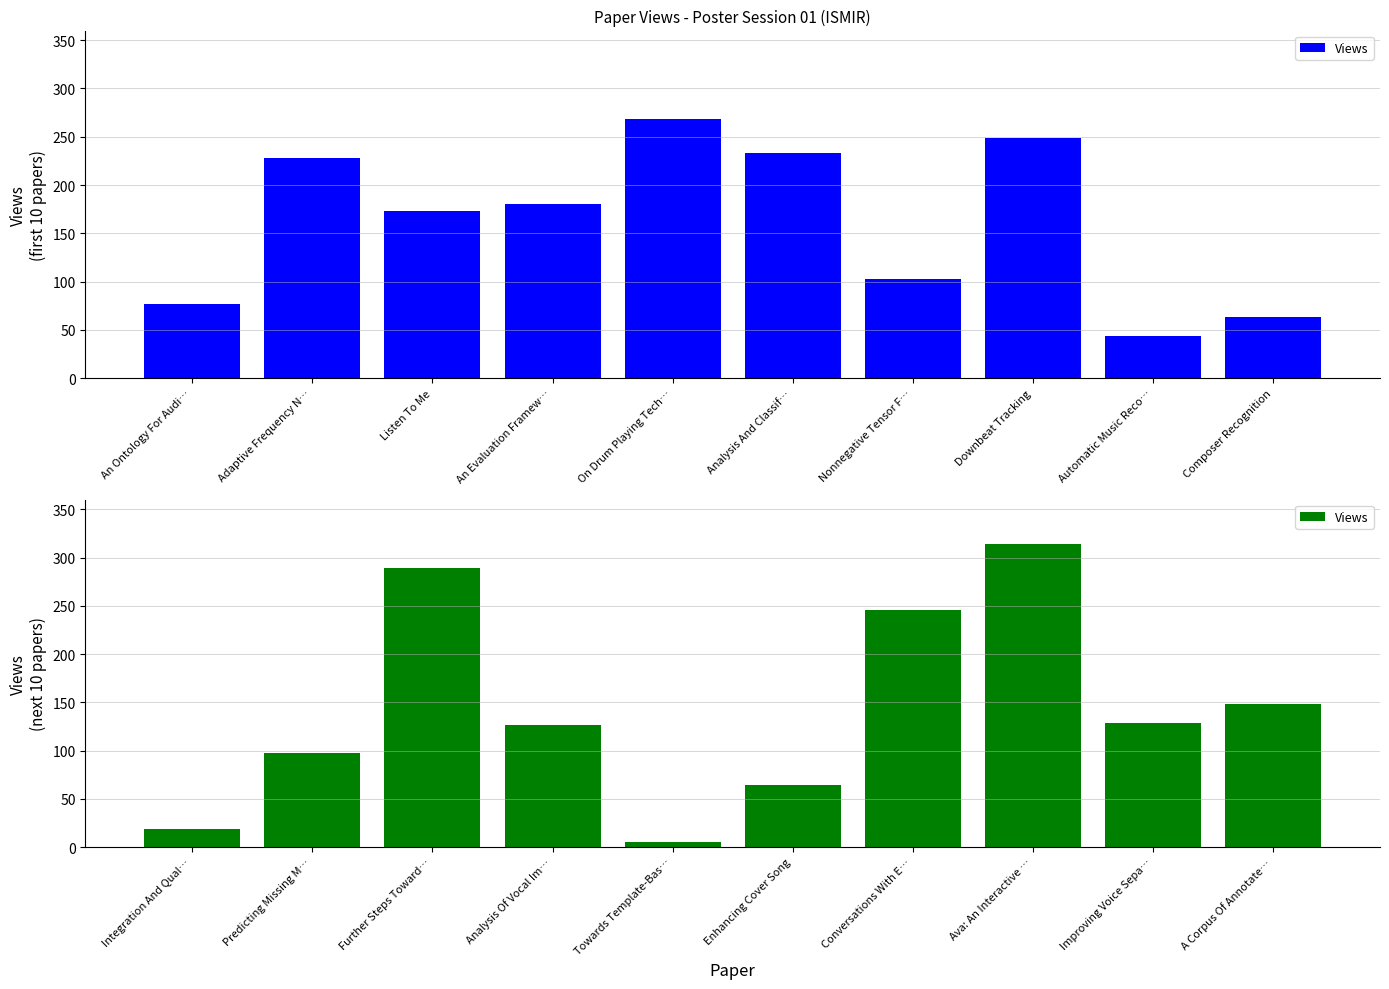

True or false: the data shows 17 at Enhancing Cover Song.

False